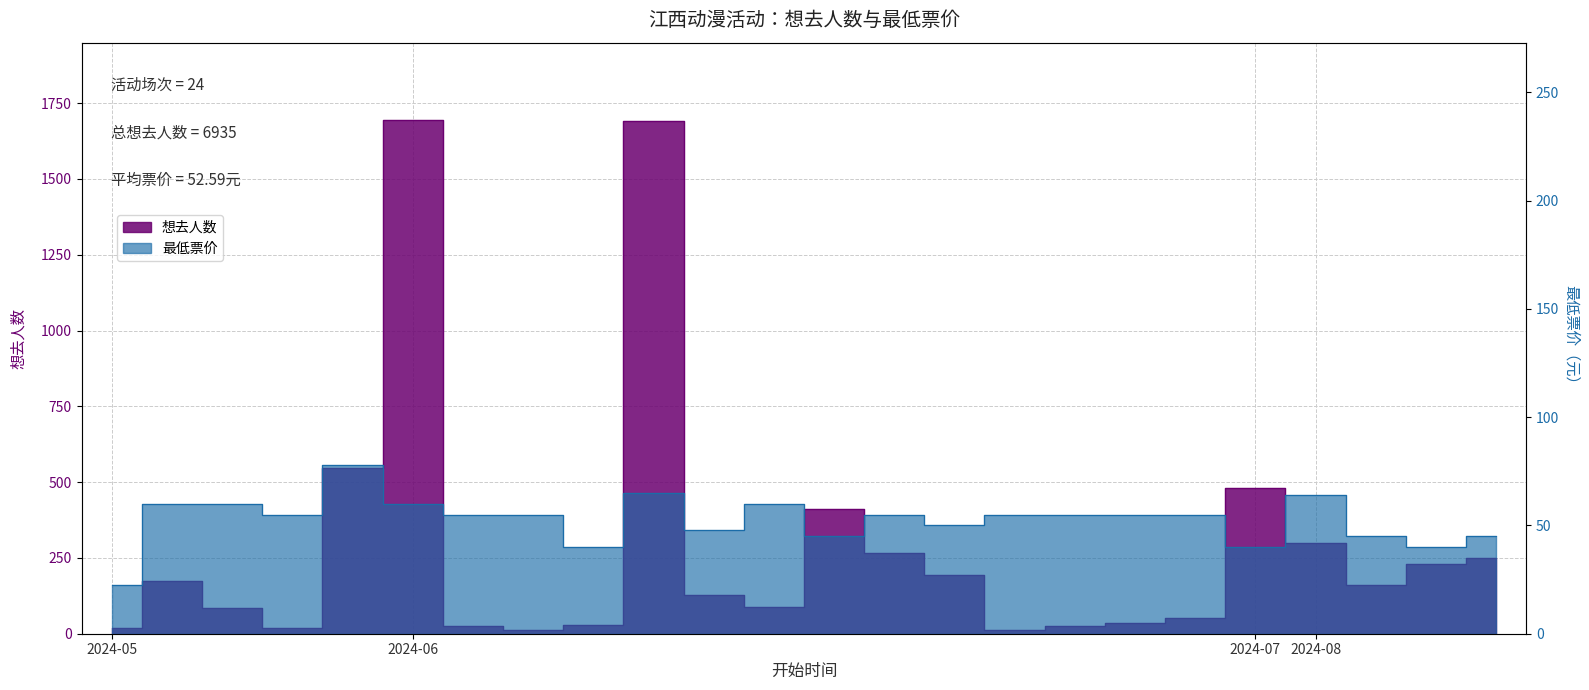

Which series has the largest range (max minus min)?

想去人数